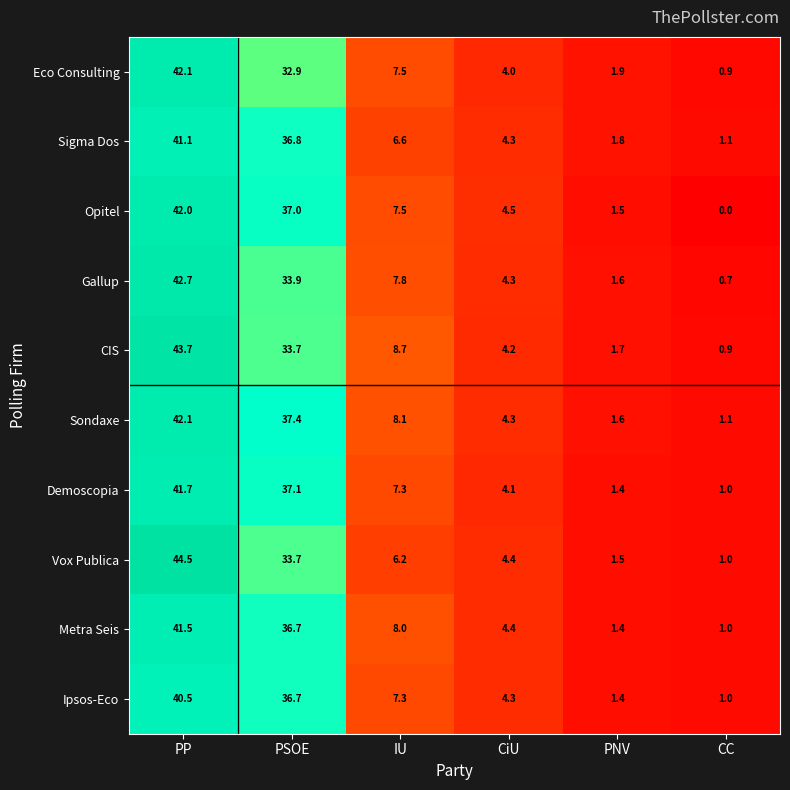

The Sondaxe series shows 1.6 at PNV. True or false?

True